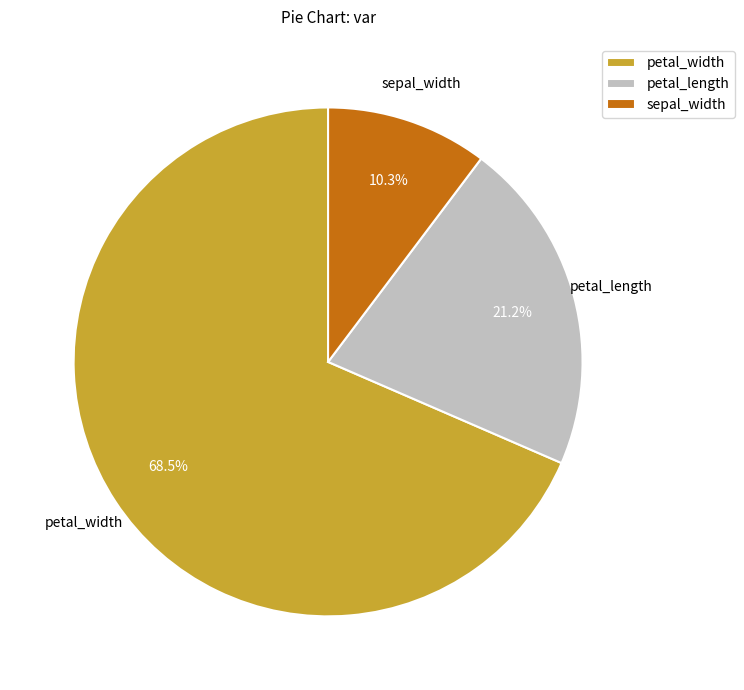

Which slice represents more than half of the pie?

petal_width